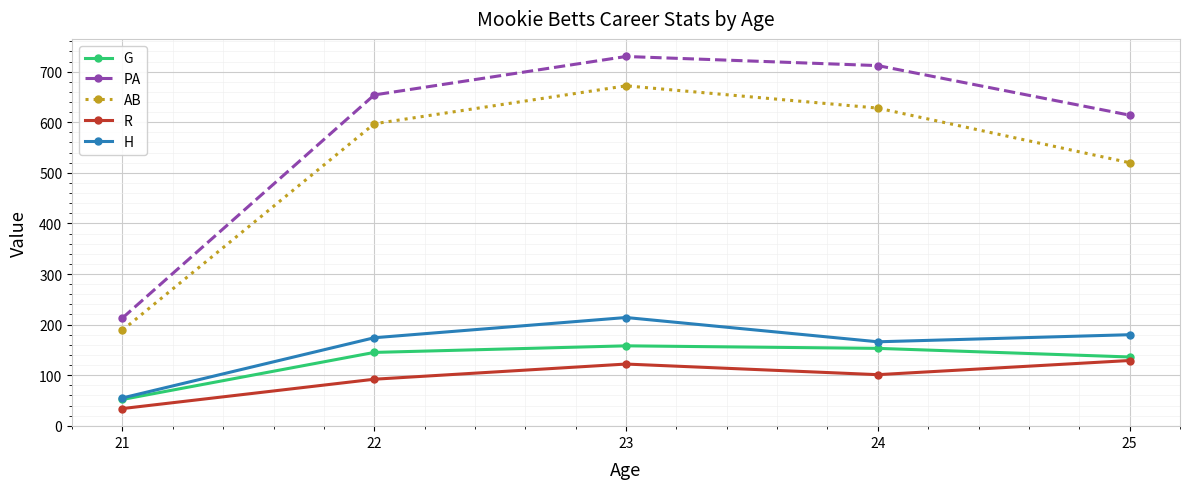

Rank the categories by PA value from lowest to highest.

21, 25, 22, 24, 23